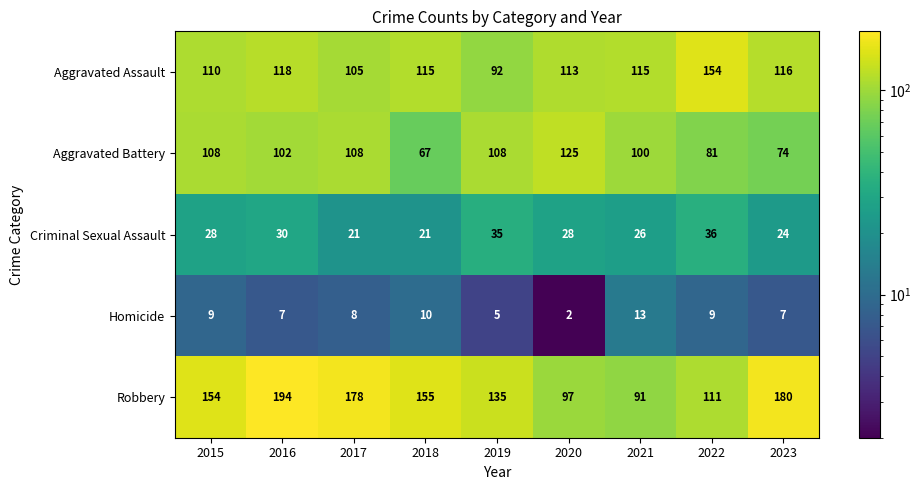

What is the difference between the second highest and second lowest values in the Aggravated Assault series?

13